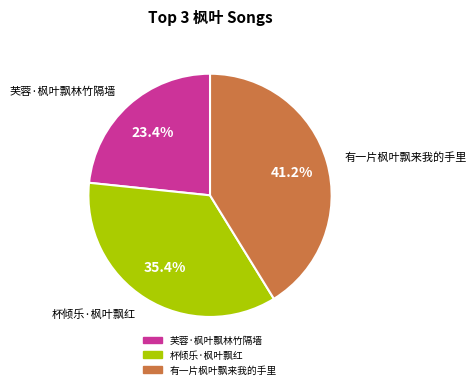

To the nearest percent, what portion does 杯倾乐·枫叶飘红 represent?

35%